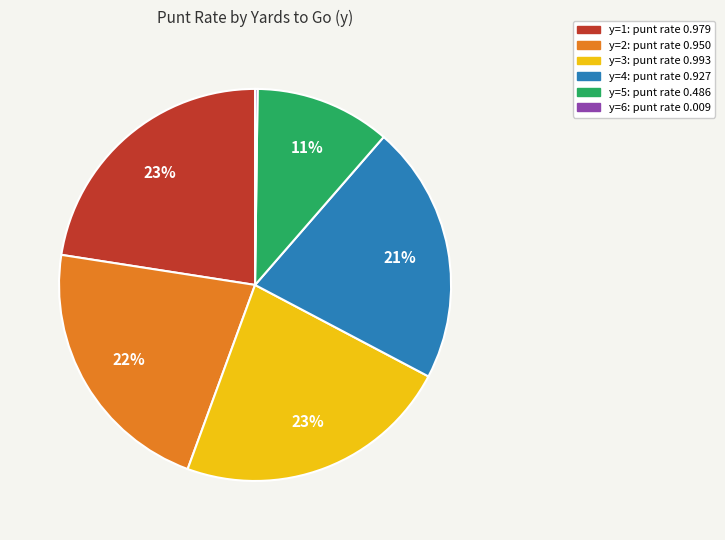

Is there any slice that represents more than half of the pie?

No